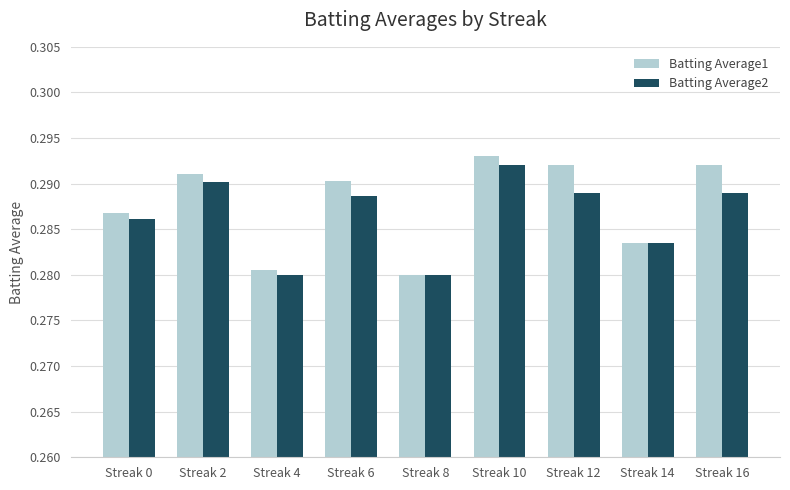

Does the chart contain stacked bars?

No